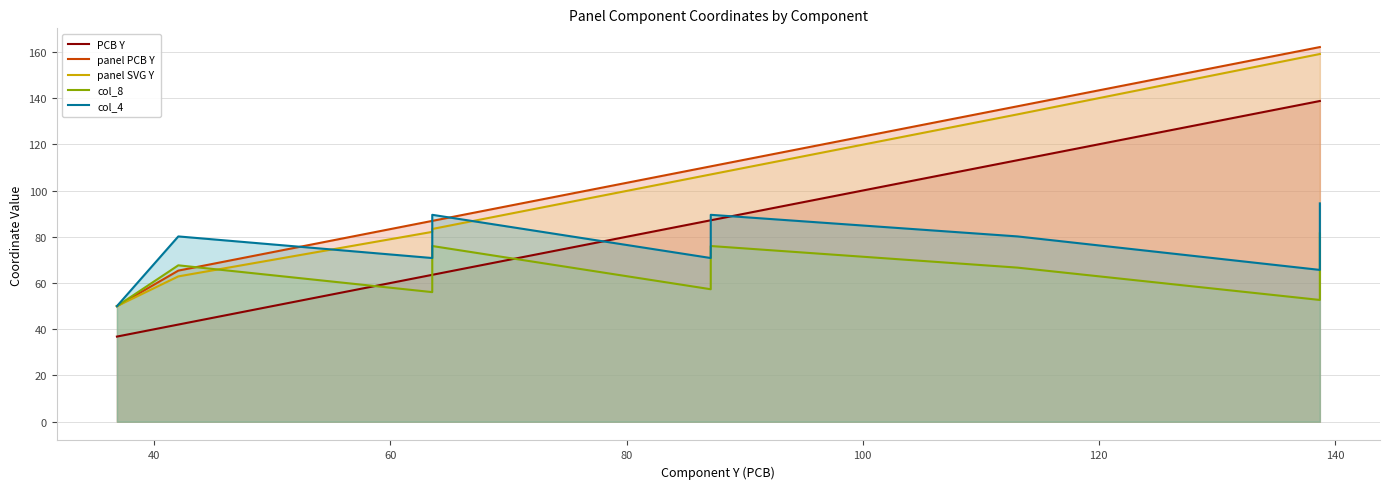

True or false: panel SVG Y and panel PCB Y cross at least once.

False